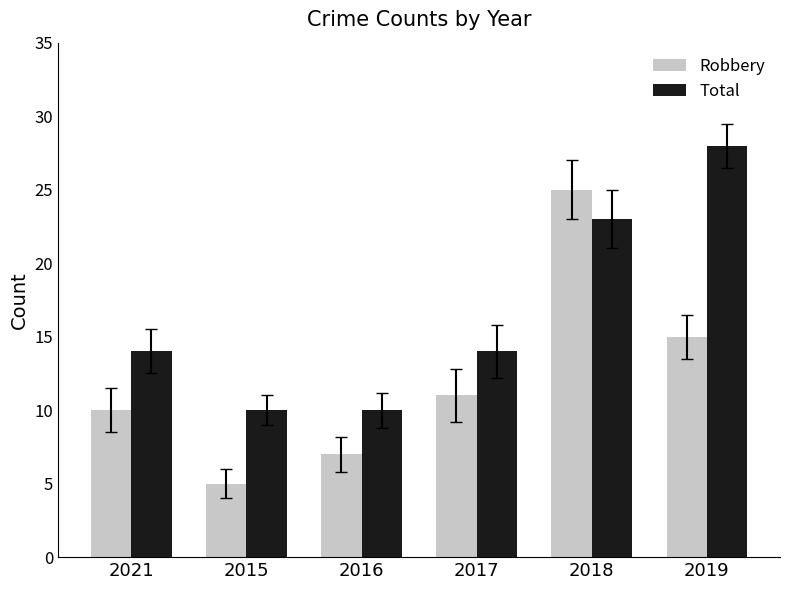

How many Total values are between 10 and 23?

5